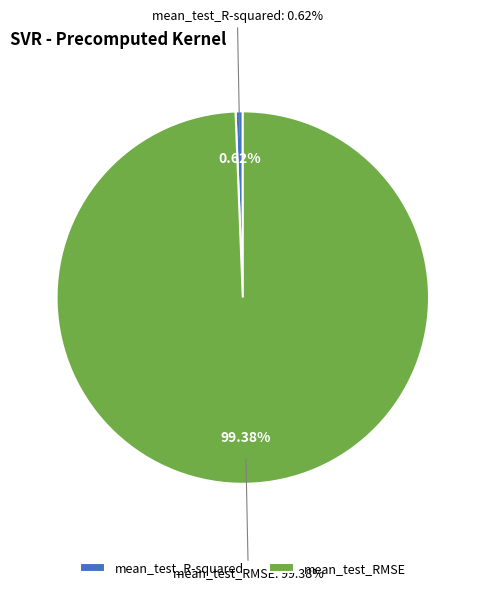

Rank the categories by value from highest to lowest.

mean_test_RMSE, mean_test_R-squared